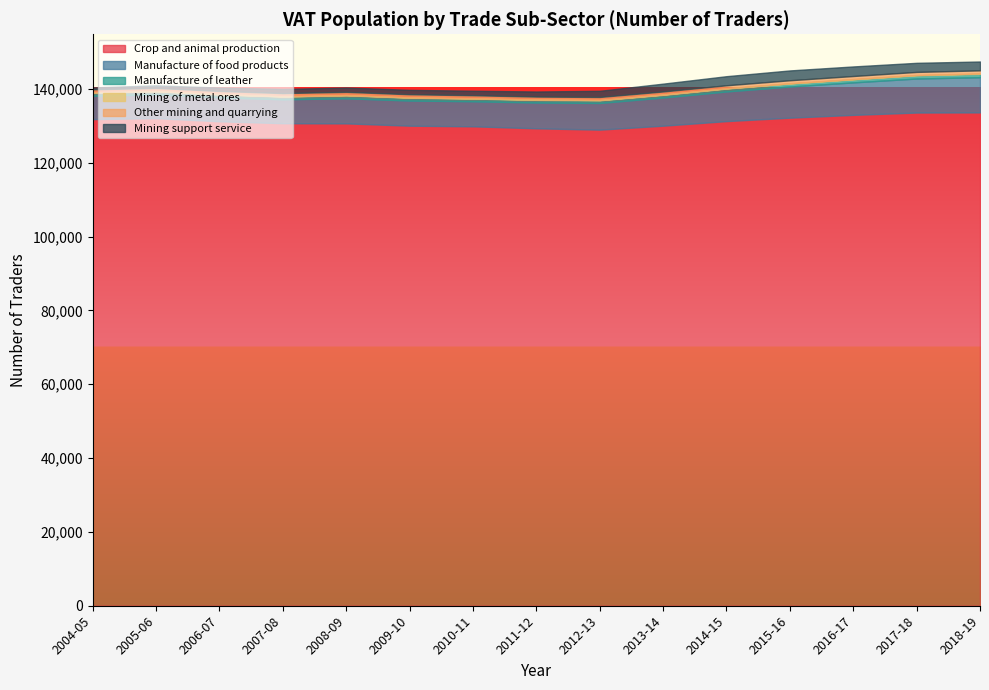

Reading right to left, list all the values displayed in this chart.

Crop and animal production: 2018-19=133660	2017-18=133620	2016-17=132990	2015-16=132230	2014-15=131300	2013-14=130060	2012-13=128990	2011-12=129350	2010-11=129890	2009-10=130060	2008-09=130690	2007-08=130730	2006-07=131250	2005-06=132100	2004-05=131840
Manufacture of food products: 2018-19=9530	2017-18=9220	2016-17=8800	2015-16=8450	2014-15=8040	2013-14=7640	2012-13=7230	2011-12=7000	2010-11=6790	2009-10=6820	2008-09=6800	2007-08=6480	2006-07=6520	2005-06=6460	2004-05=6340
Manufacture of leather: 2018-19=910	2017-18=870	2016-17=820	2015-16=790	2014-15=780	2013-14=730	2012-13=730	2011-12=710	2010-11=730	2009-10=770	2008-09=800	2007-08=750	2006-07=770	2005-06=810	2004-05=840
Mining of metal ores: 2018-19=110	2017-18=100	2016-17=90	2015-16=90	2014-15=90	2013-14=90	2012-13=80	2011-12=80	2010-11=70	2009-10=70	2008-09=70	2007-08=60	2006-07=60	2005-06=60	2004-05=60
Other mining and quarrying: 2018-19=840	2017-18=820	2016-17=820	2015-16=810	2014-15=800	2013-14=810	2012-13=810	2011-12=810	2010-11=830	2009-10=860	2008-09=860	2007-08=870	2006-07=870	2005-06=870	2004-05=840
Mining support service: 2018-19=2400	2017-18=2460	2016-17=2590	2015-16=2660	2014-15=2460	2013-14=2120	2012-13=1670	2011-12=1370	2010-11=1220	2009-10=1190	2008-09=1180	2007-08=1120	2006-07=910	2005-06=690	2004-05=500